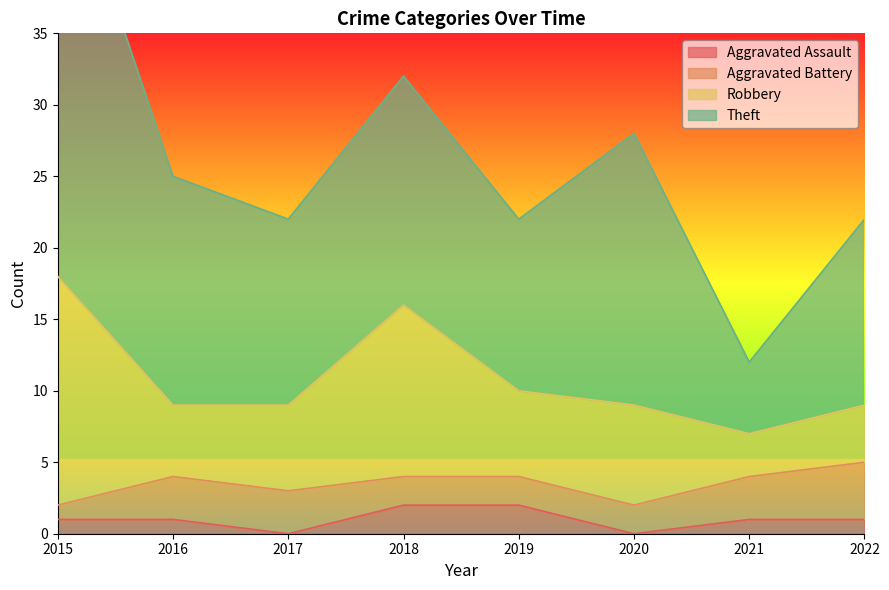

Is it true that Aggravated Assault equals 1 at 2022?

True